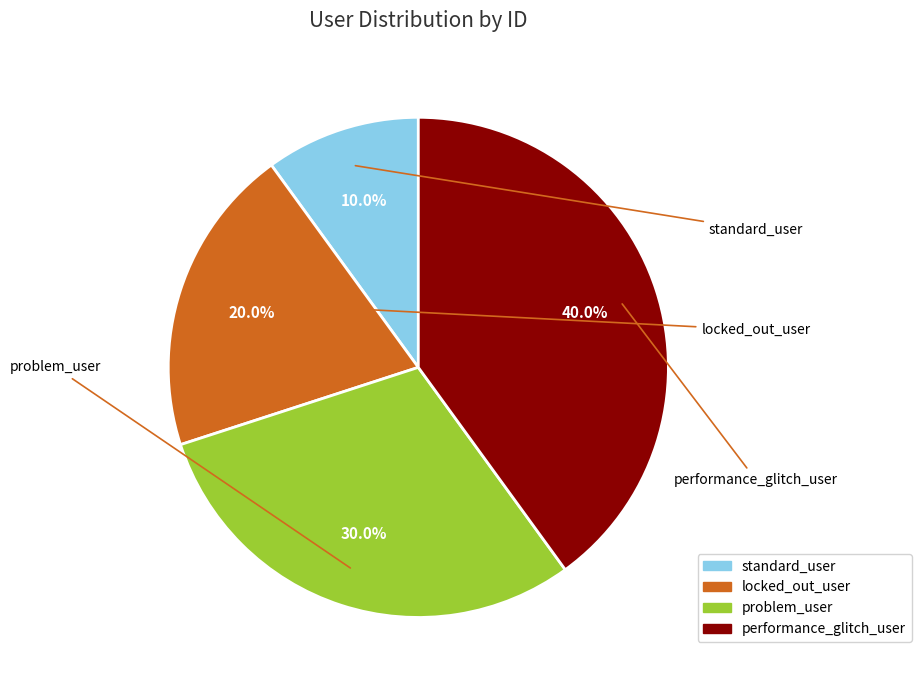

Between standard_user and problem_user, which is larger?

problem_user